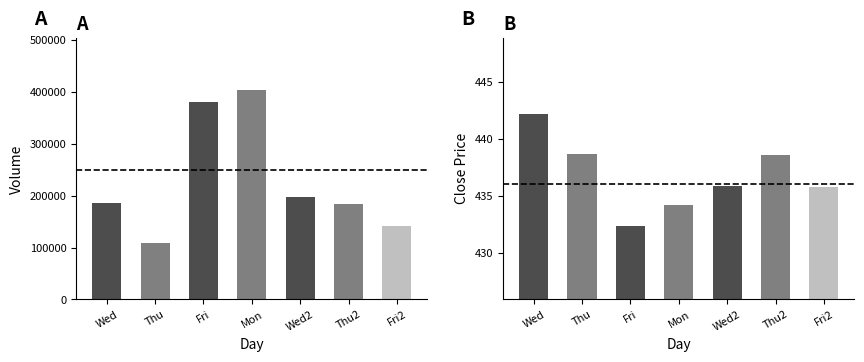

Is the value of Volume at Thu greater than the value of Close at Thu2?

Yes